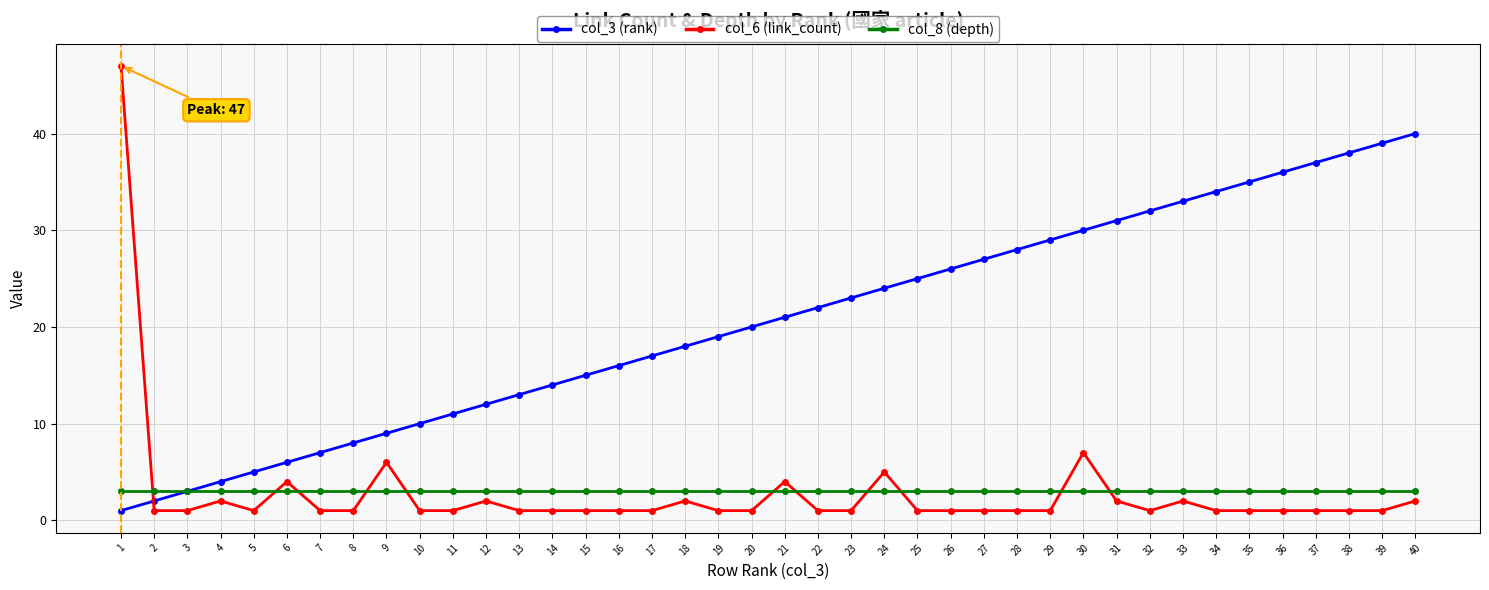

Reading right to left, what are all the values shown in this chart?

col_3 (rank): 40	39	38	37	36	35	34	33	32	31	30	29	28	27	26	25	24	23	22	21	20	19	18	17	16	15	14	13	12	11	10	9	8	7	6	5	4	3	2	1
col_6 (link_count): 2	1	1	1	1	1	1	2	1	2	7	1	1	1	1	1	5	1	1	4	1	1	2	1	1	1	1	1	2	1	1	6	1	1	4	1	2	1	1	47
col_8 (depth): 3	3	3	3	3	3	3	3	3	3	3	3	3	3	3	3	3	3	3	3	3	3	3	3	3	3	3	3	3	3	3	3	3	3	3	3	3	3	3	3